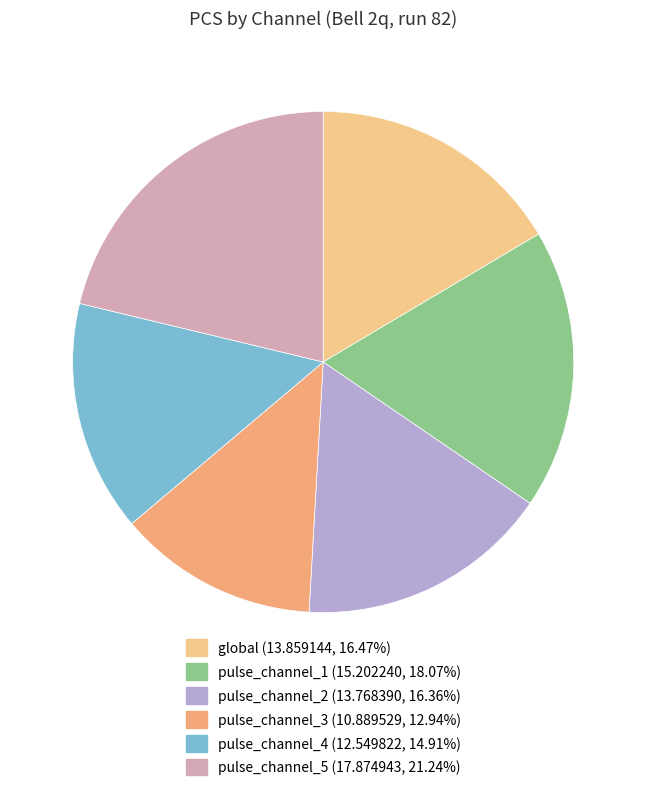

What percentage is the pulse_channel_5 slice, to the nearest percent?

21%